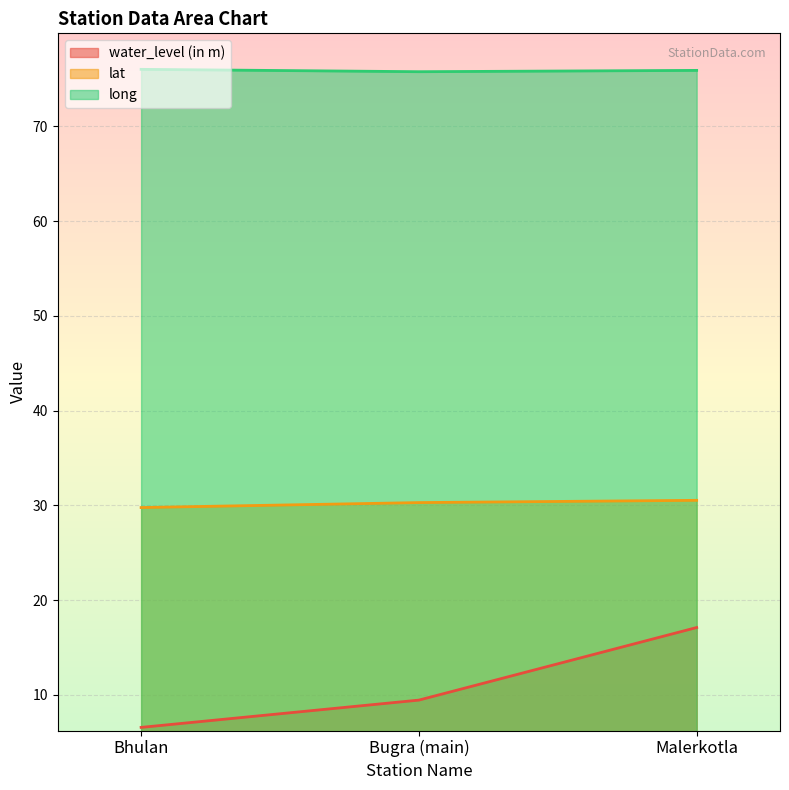

List the labels in order of water_level (in m) value, largest first.

Malerkotla, Bugra (main), Bhulan